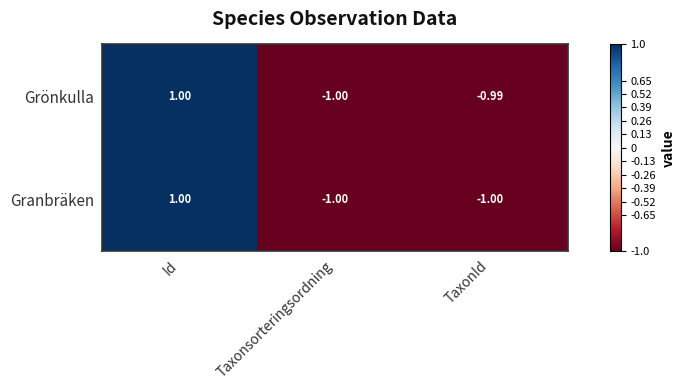

List the series in order of their overall mean, highest first.

Grönkulla, Granbräken